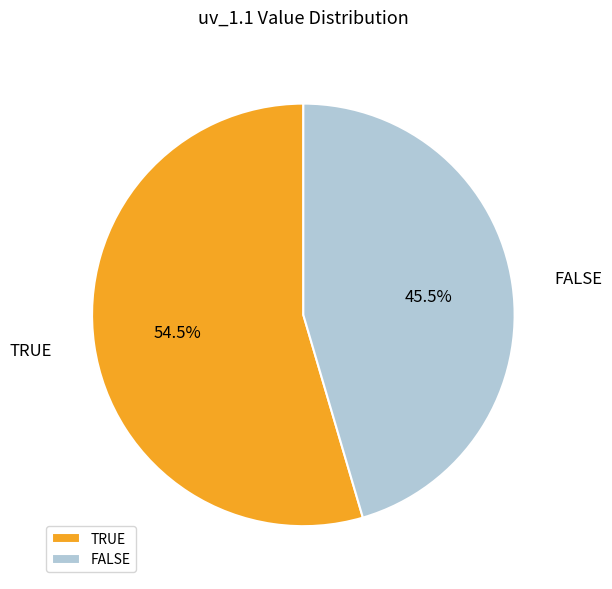

Is it true that TRUE is 44% of the pie?

False